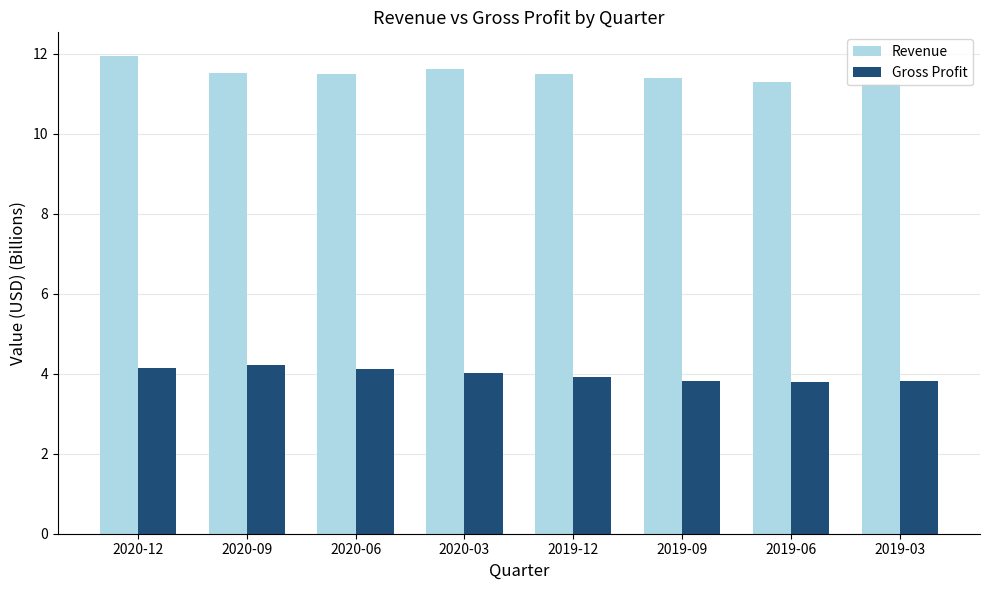

What is the spread (max minus min) of values at 2019-06?

7.5